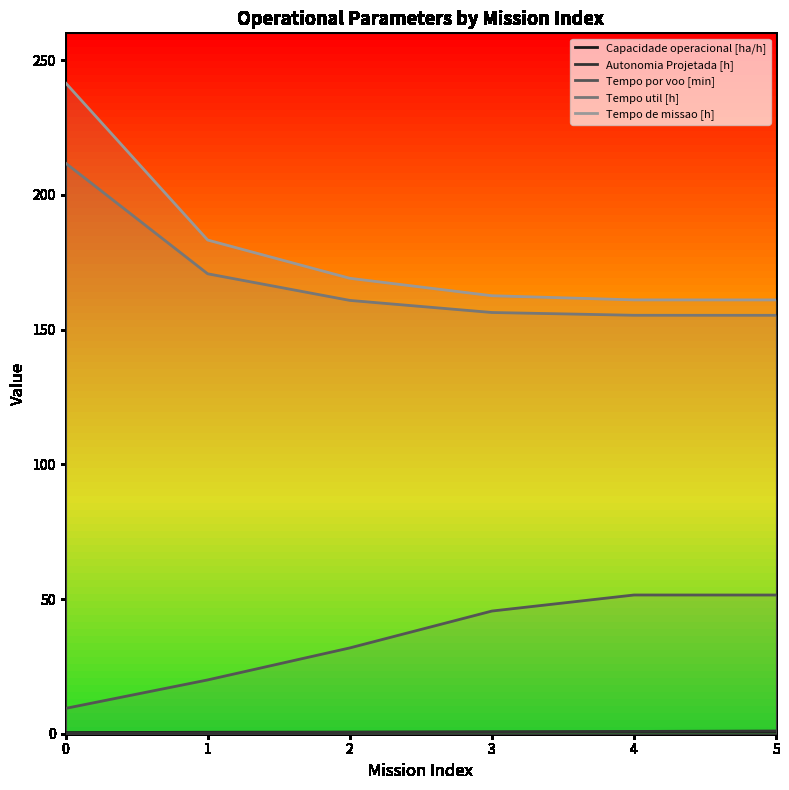

What is the value of the Autonomia Projetada [h] point at the 6th from the left?

1.0